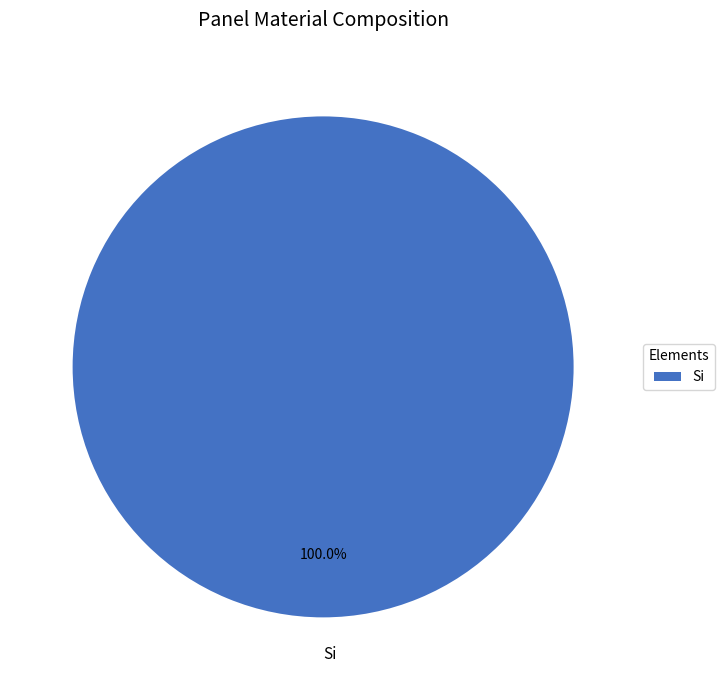

Is there any slice that represents more than half of the pie?

Yes